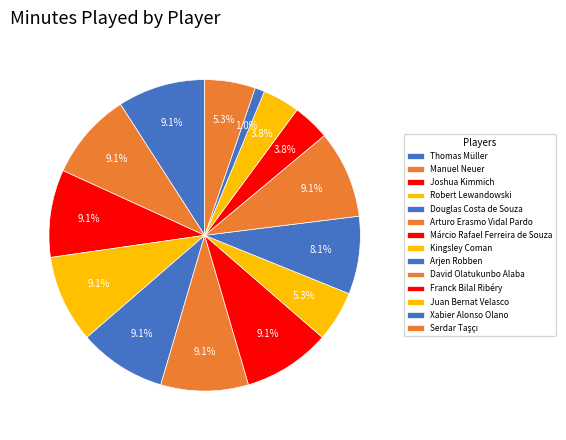

What percentage is the Thomas Müller slice, to the nearest percent?

9%